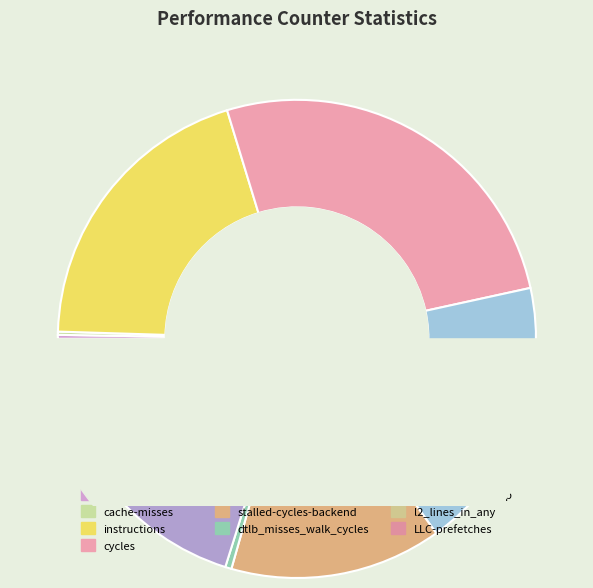

What is the change in value from dtlb_misses_walk_cycles to inst_retired_any_p?

+50269848696